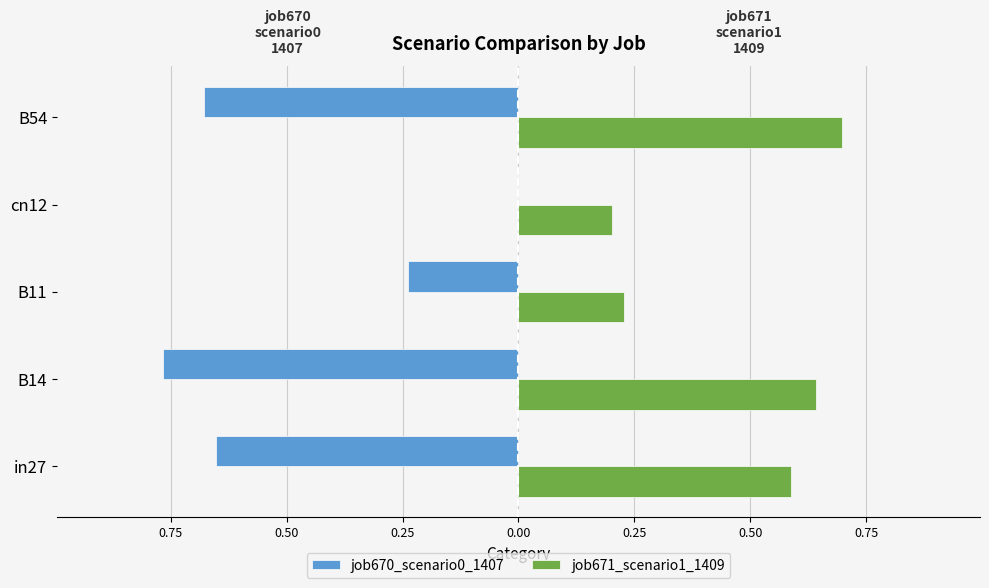

What are all the series names shown in the legend?

job670_scenario0_1407, job671_scenario1_1409